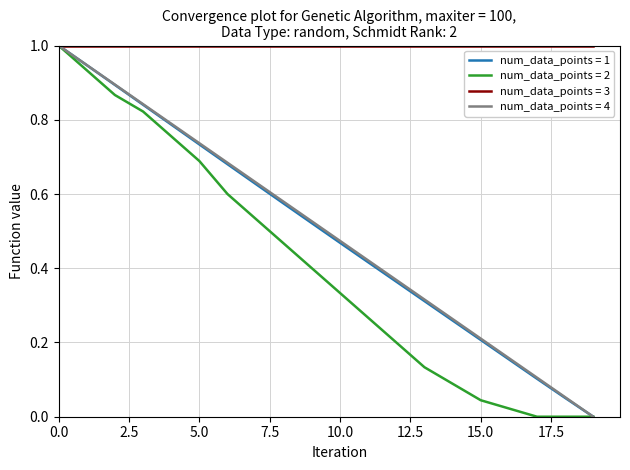

What is the minimum value for num_data_points = 3?

1.0